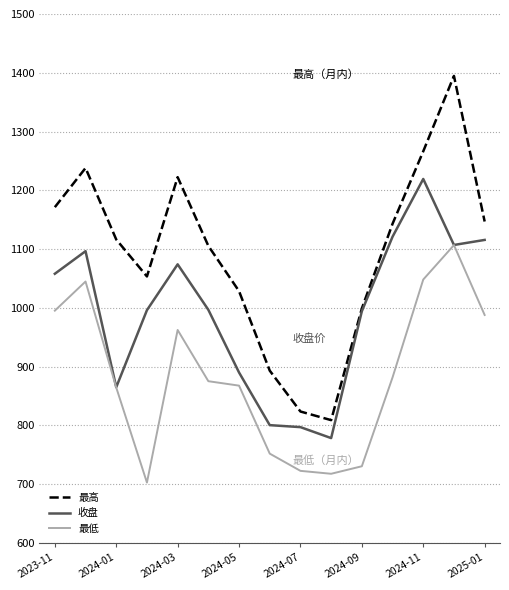

What is the maximum value shown in the chart?

1394.7